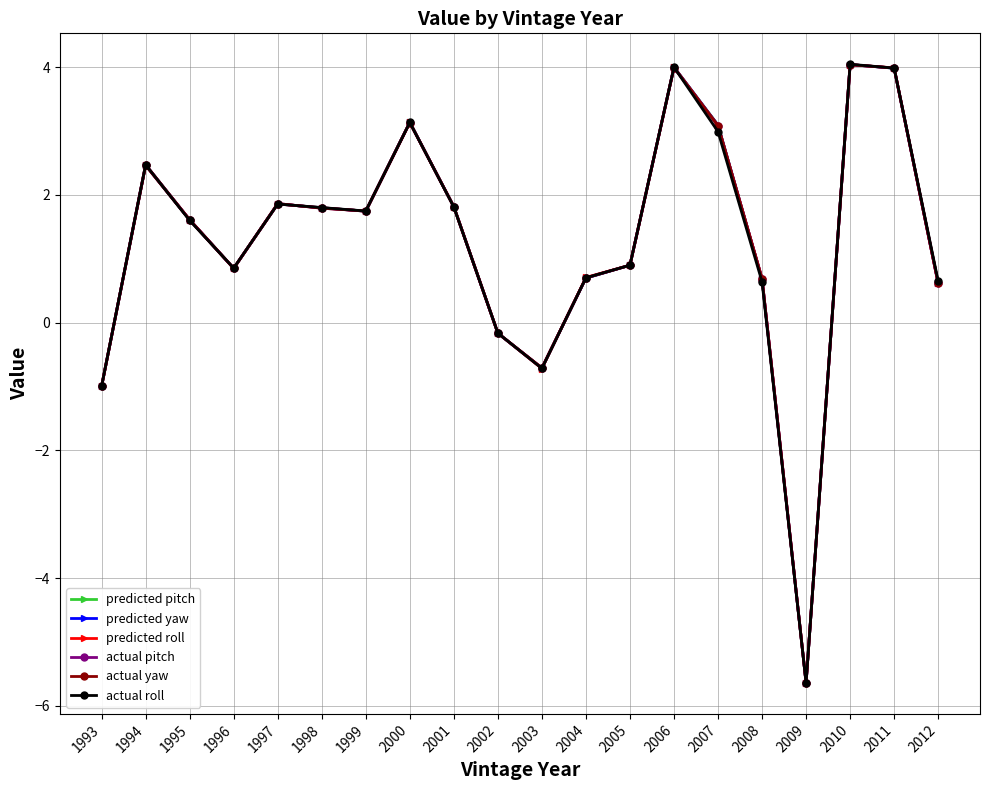

Is it true that actual roll equals 0.3 at 2008?

False